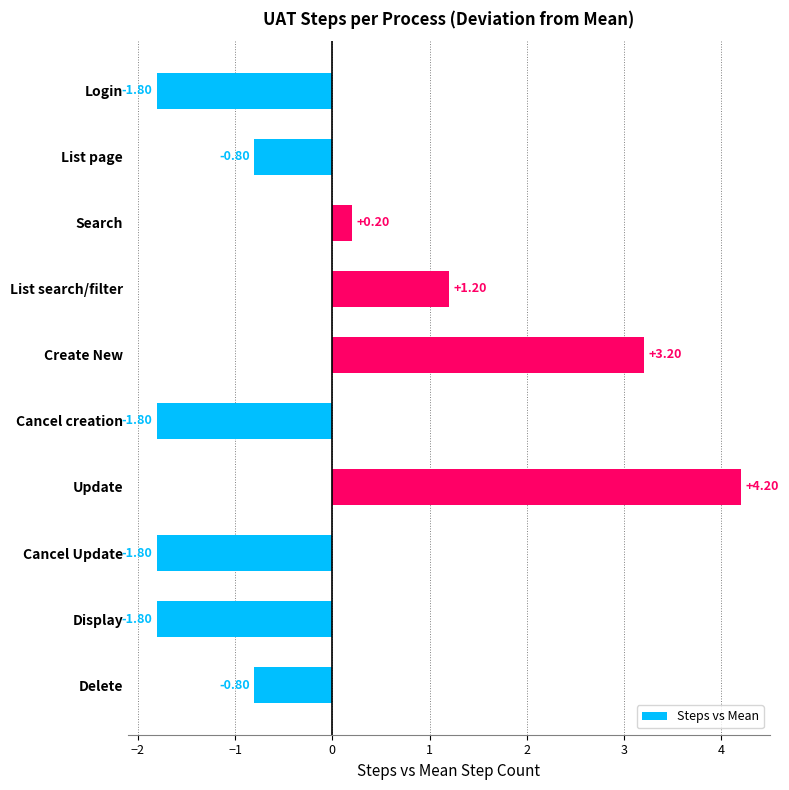

What is the label of the 7th bar from the top?

Update